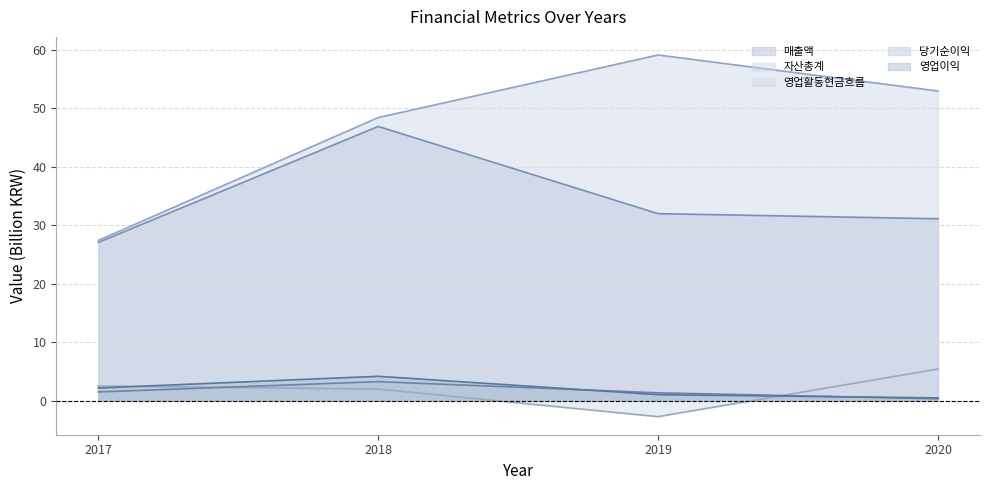

The 영업이익 series shows 0.5 at 2020. True or false?

True